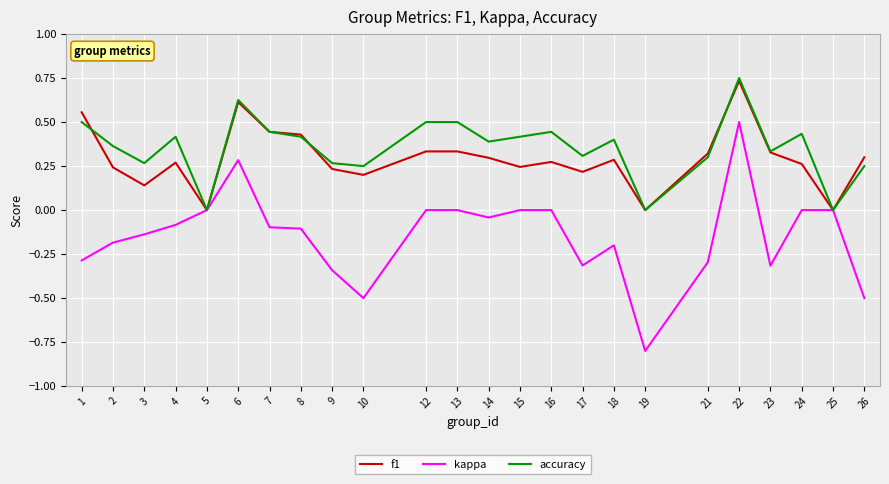

True or false: accuracy has a value of 0.0 at 25.

True